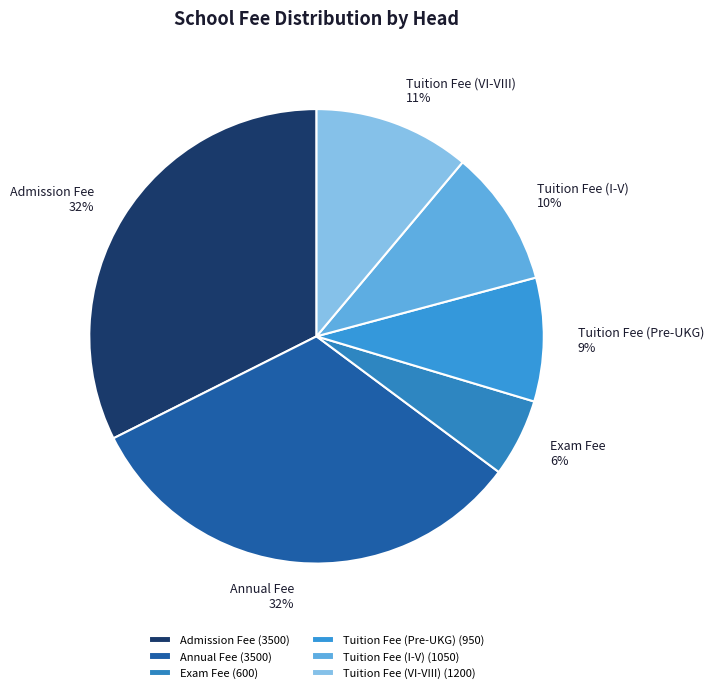

Do Admission Fee and Tuition Fee (Pre-UKG) together represent more than half of the pie?

No